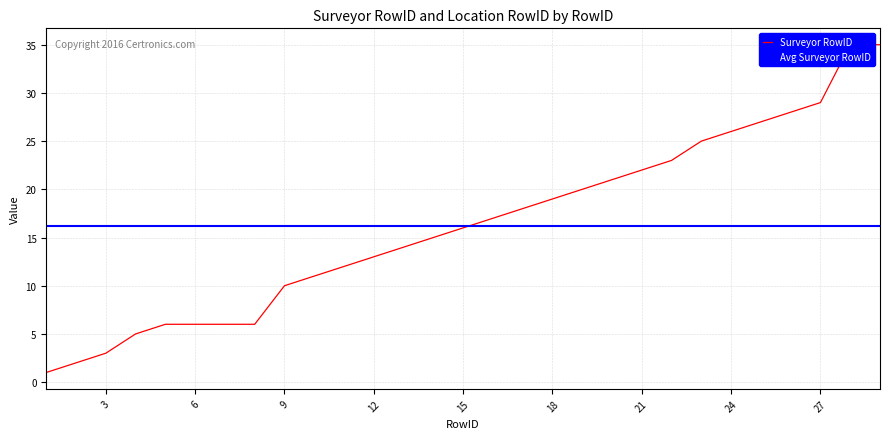

Approximately how many times larger is the value at 8 compared to 29?

0.2